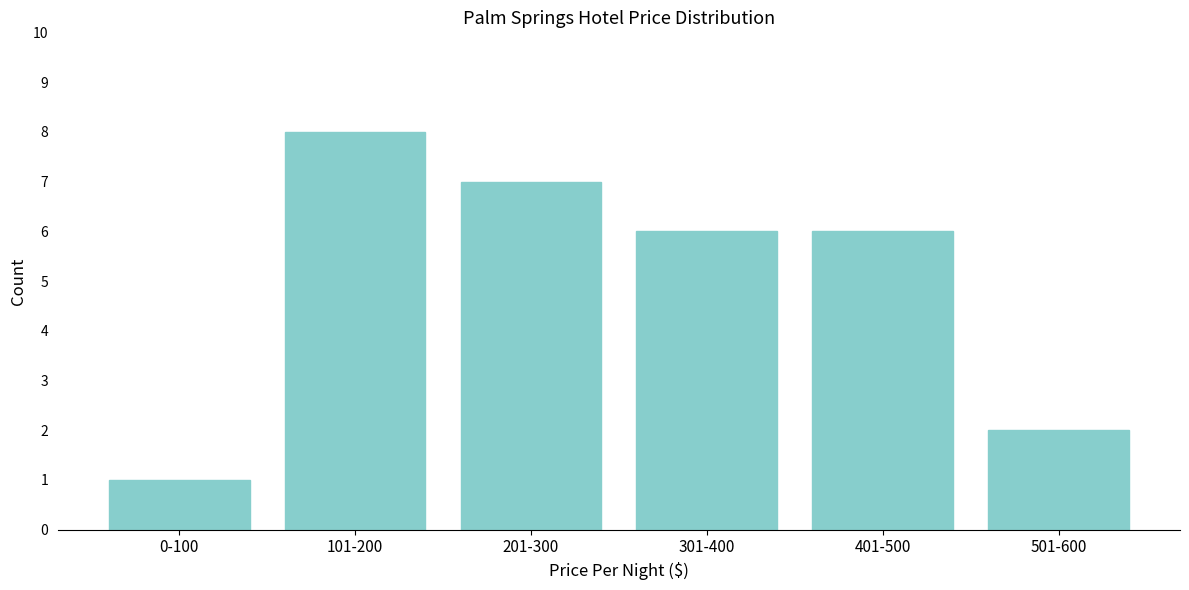

Reading left to right, transcribe all the data shown in this chart.

0-100=1	101-200=8	201-300=7	301-400=6	401-500=6	501-600=2